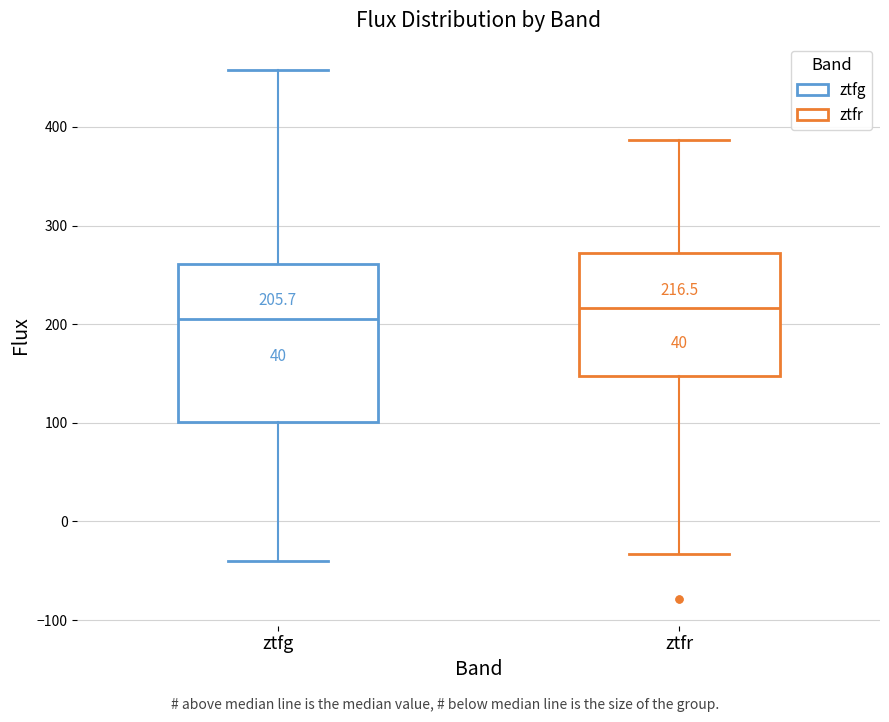

Comparing the boxes themselves (not the whiskers), which one is the tallest?

ztfg